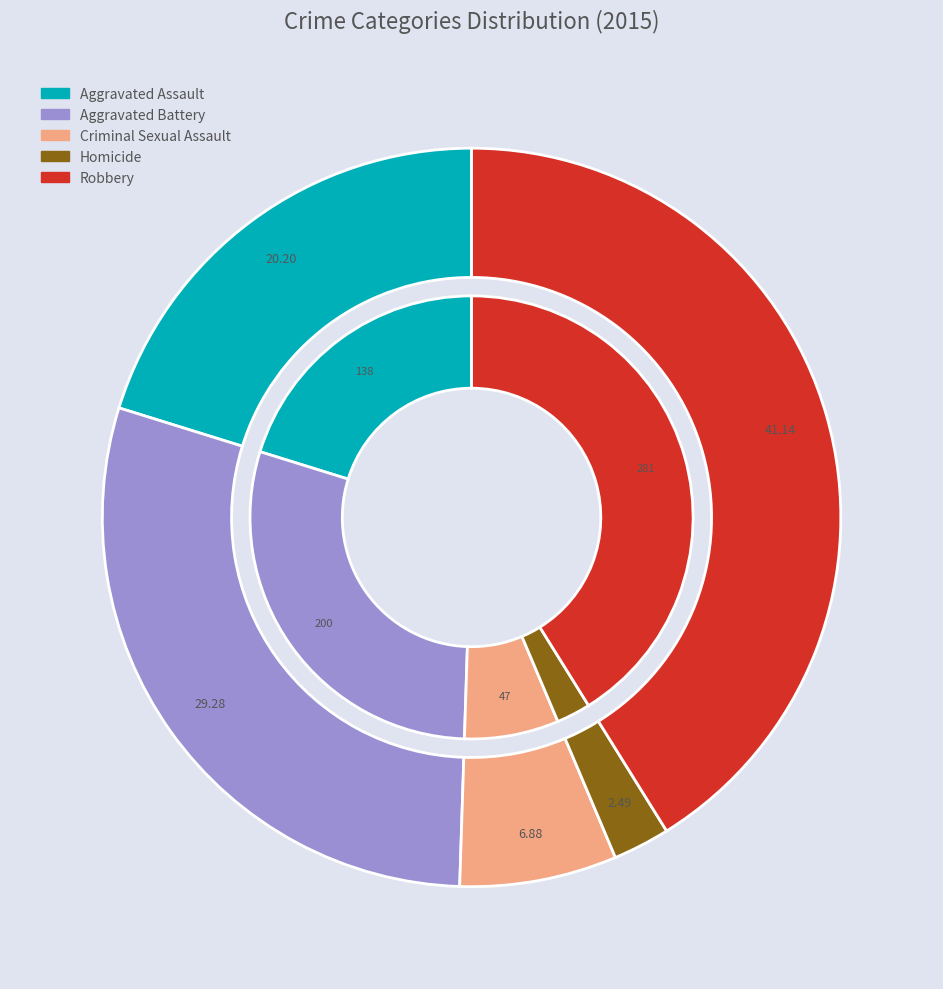

How many segments does this pie chart have?

5